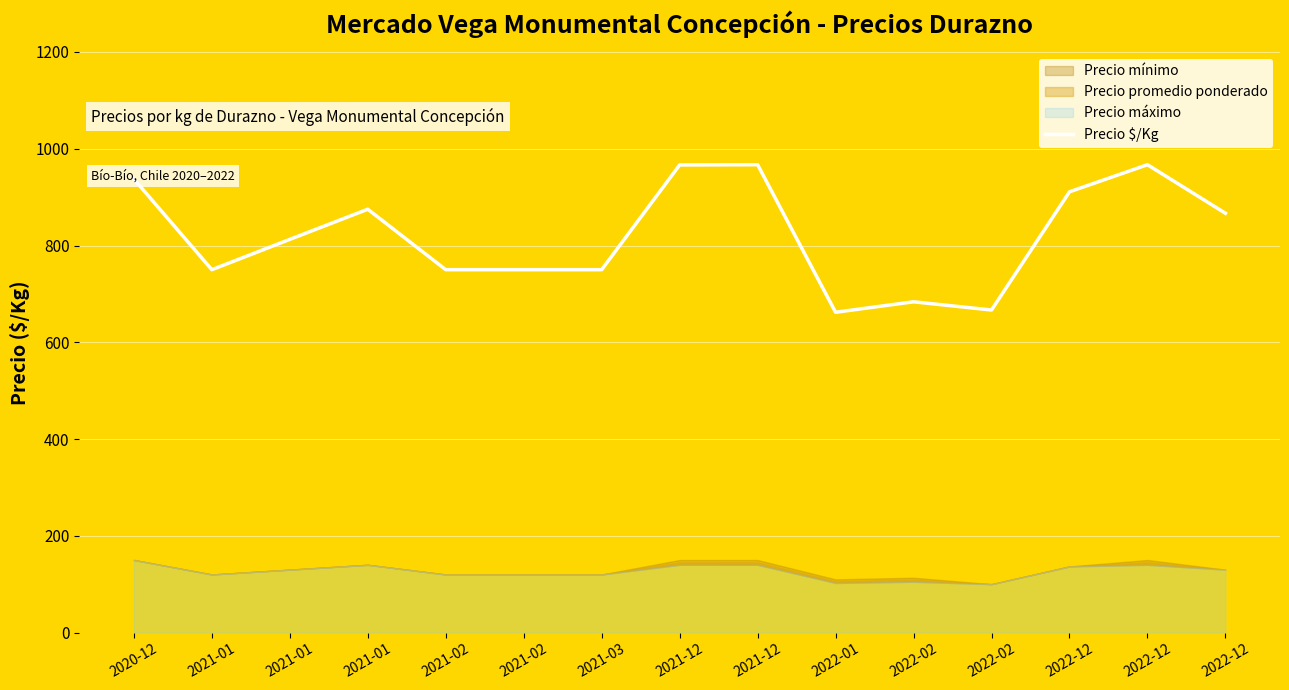

What is the maximum value shown in the chart?

967.0